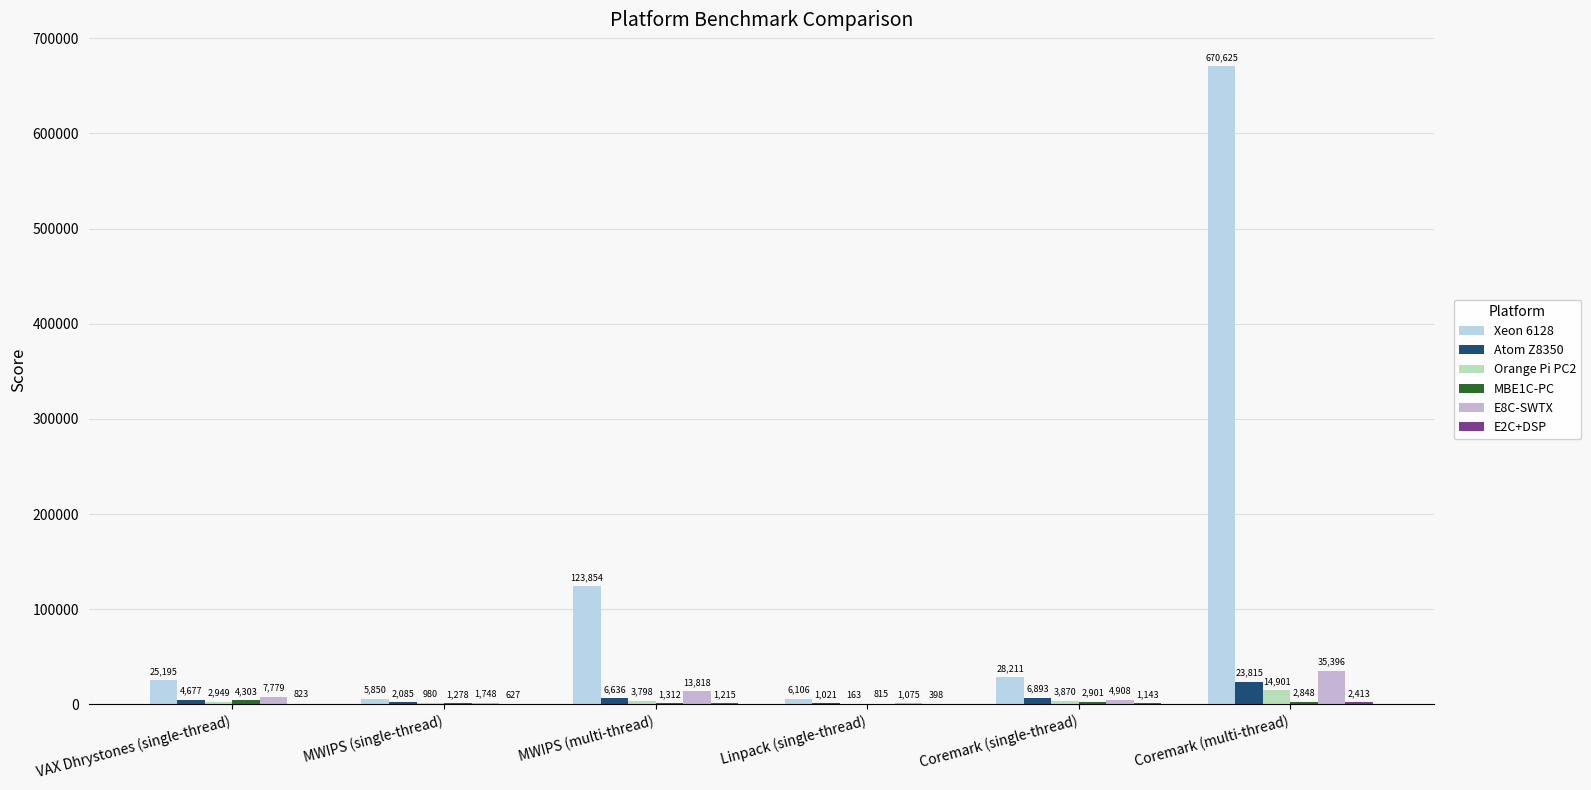

How many groups of bars are there?

6